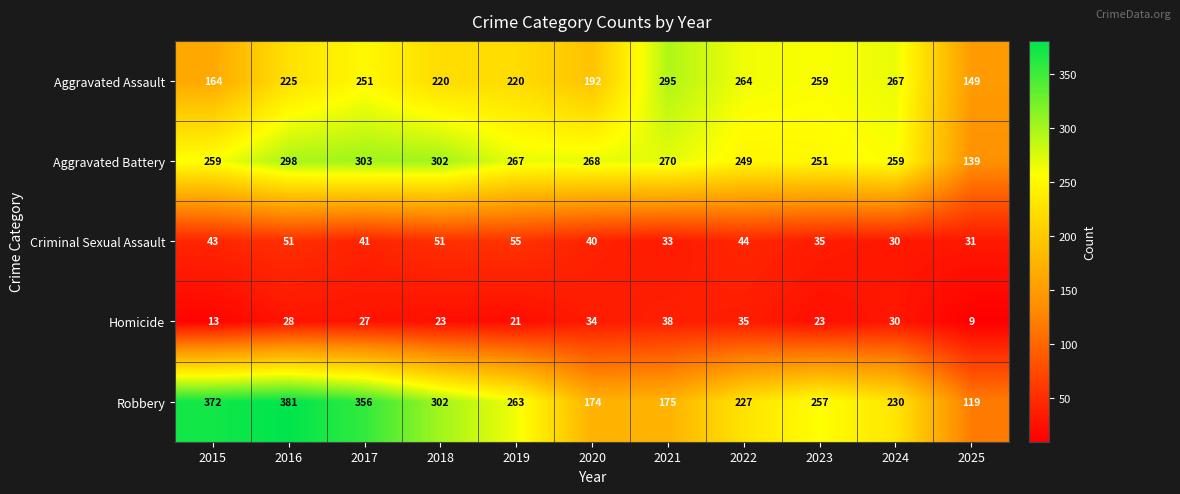

Which series changed the most between 2021 and 2023?

Robbery